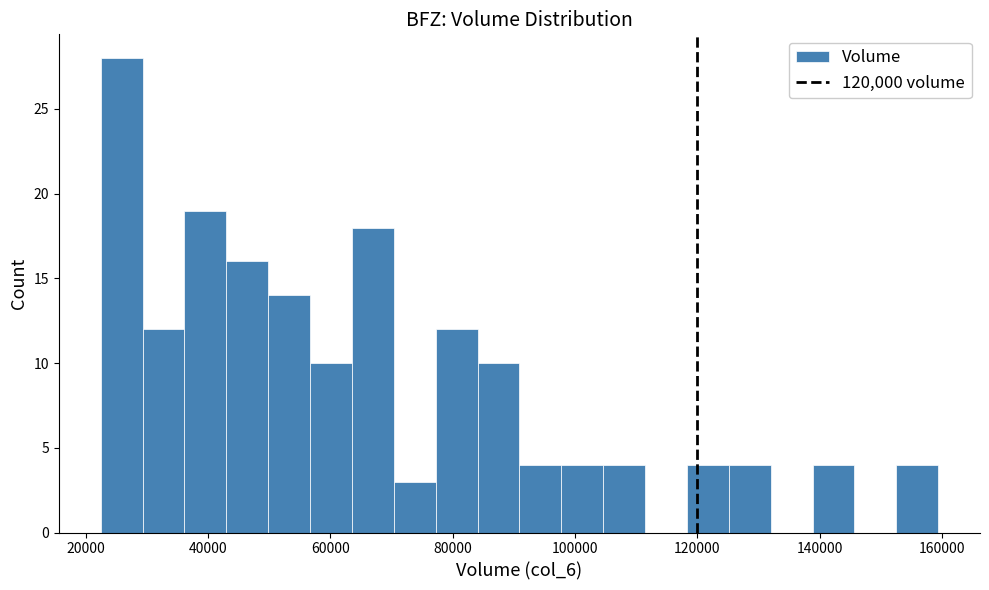

Around what value on the x-axis is the tallest bar? Give the approximate position of its centre, as read against the axis.

26000